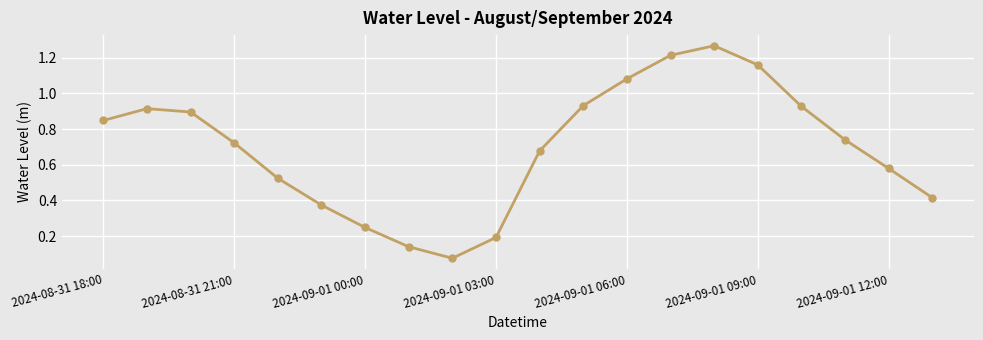

Is this an area chart (filled region under the line)?

No